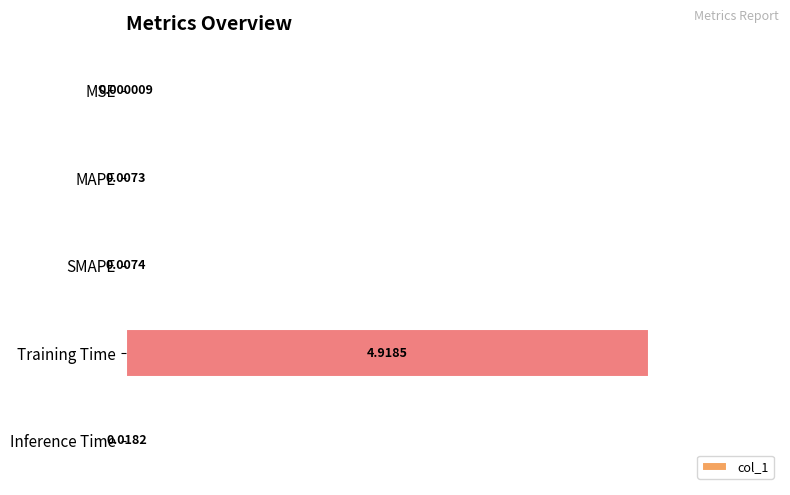

What is the change in value from MSE to Training Time?

+4.9